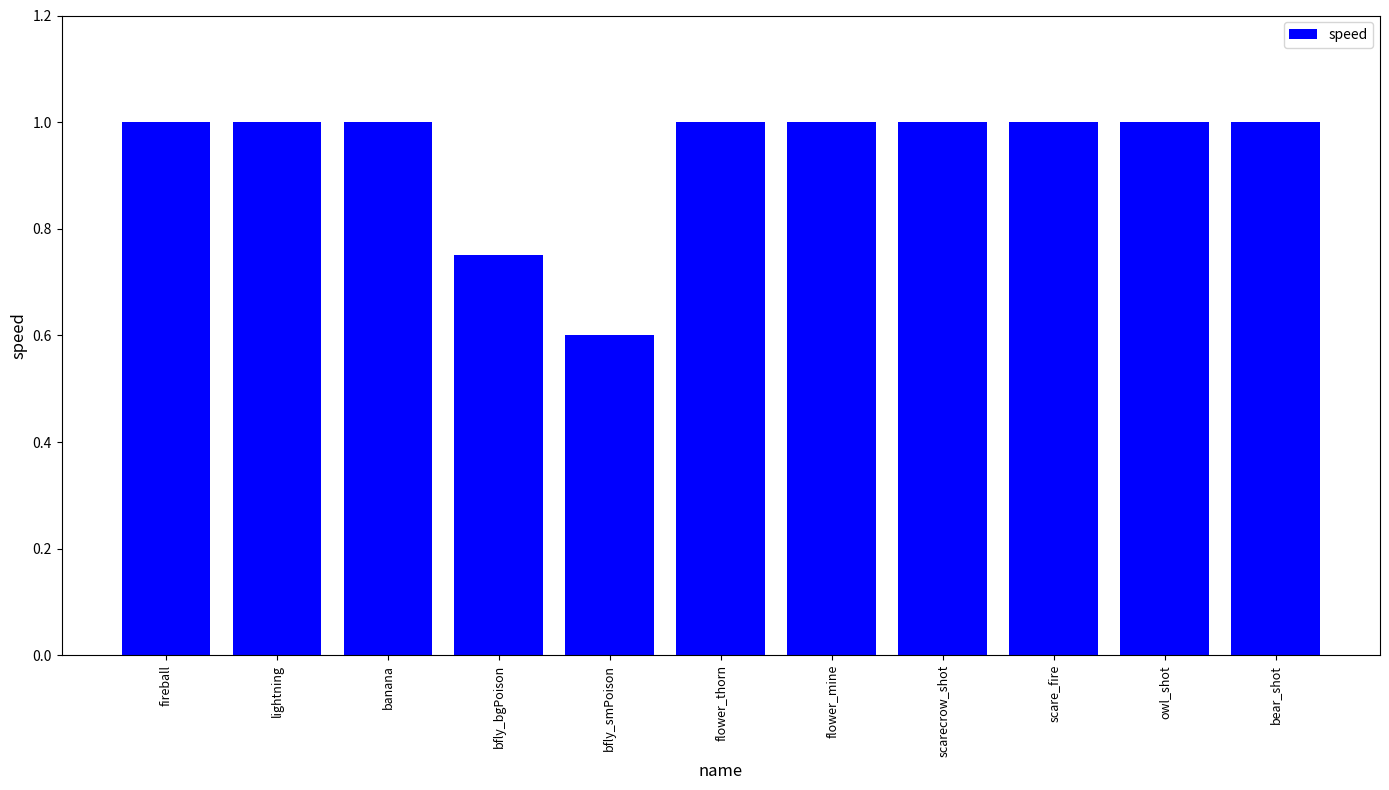

What is the ratio of the value at scare_fire to the value at scarecrow_shot?

1.0